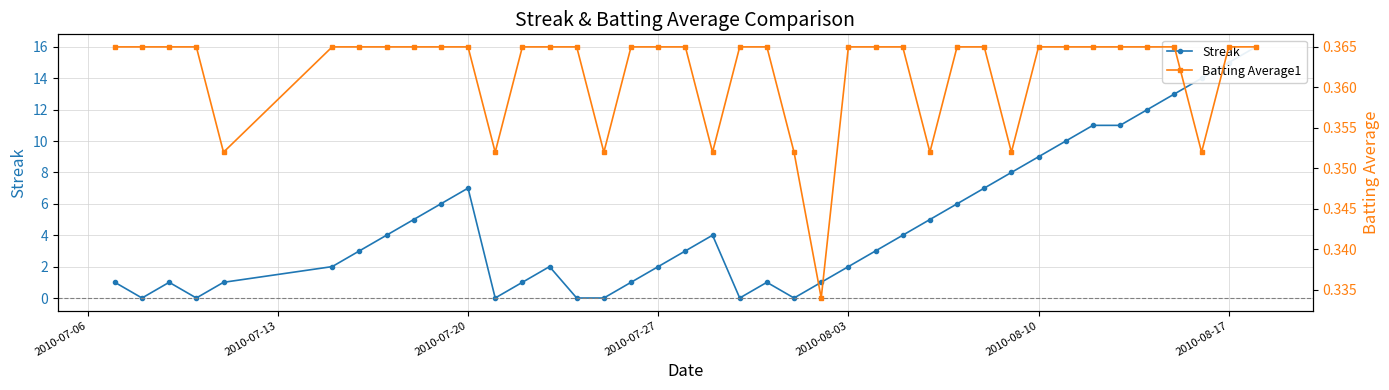

How many categories are shown in the chart?

40